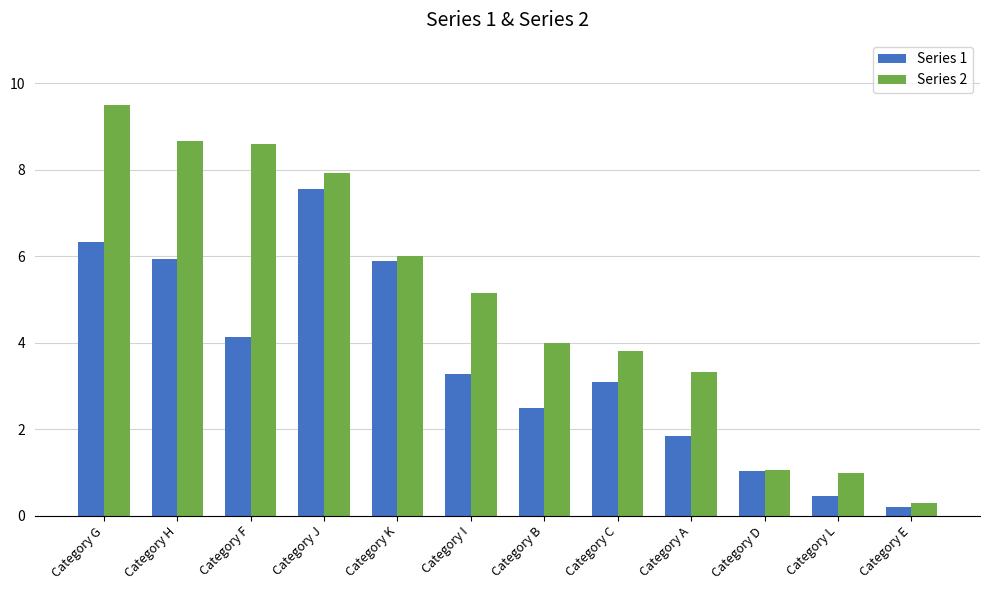

What is the sum of all Series 1 values?

42.2